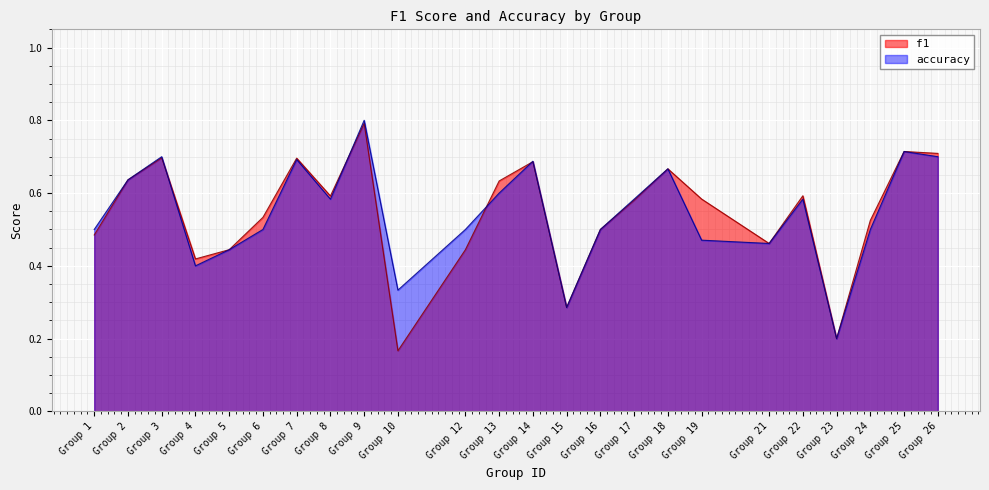

What is the difference between the maximum and minimum values in the f1 series?

0.6